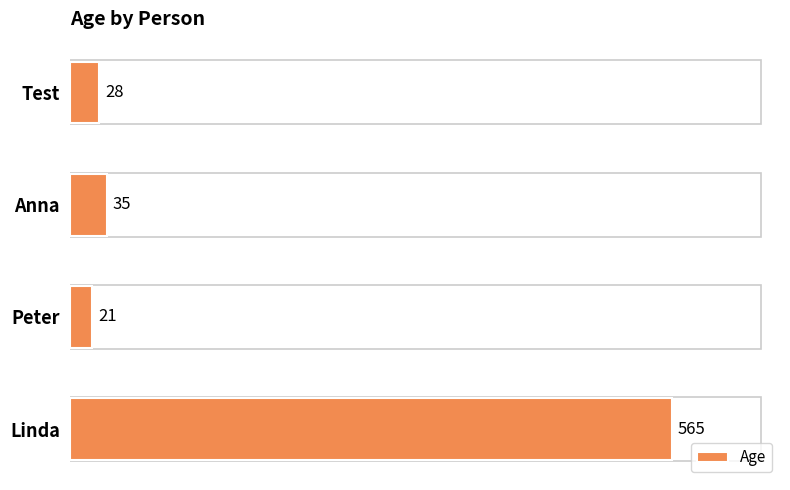

Approximately how many times larger is the value at Peter compared to Anna?

0.6